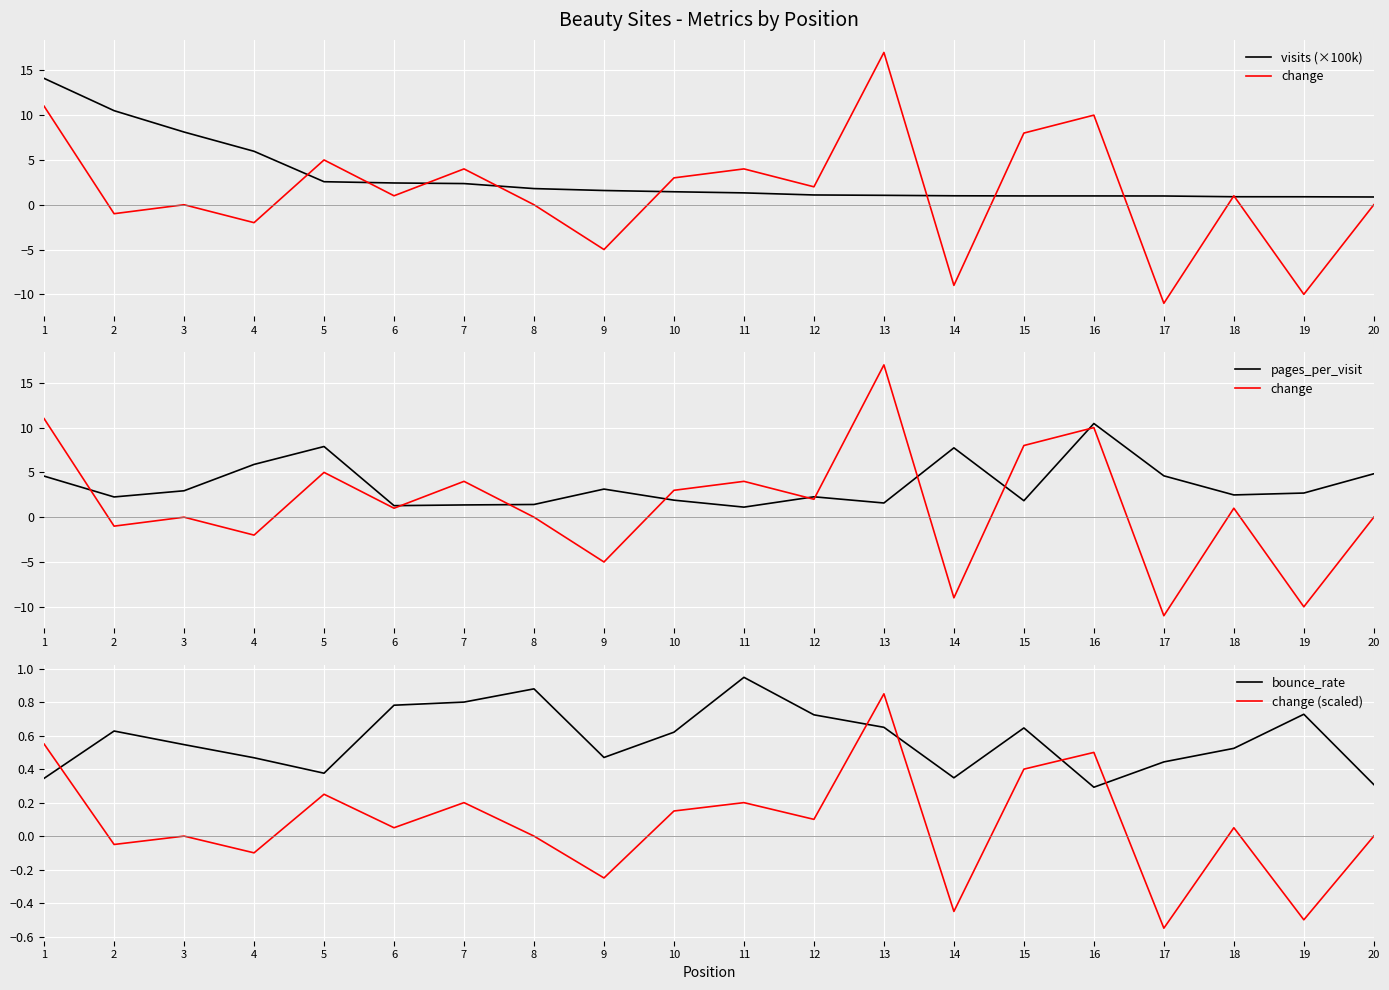

How many negative values does the change (scaled) series have?

6